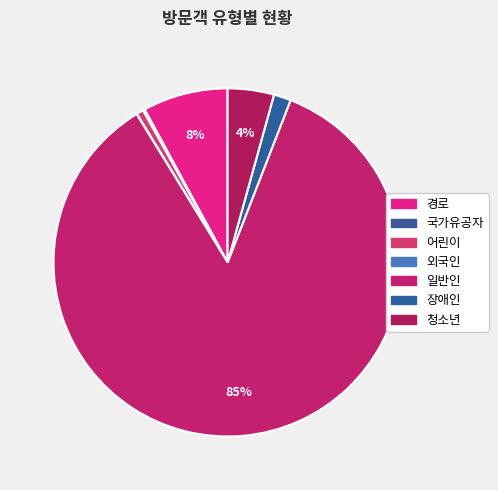

Approximately how many times larger is the value at 경로 compared to 장애인?

4.9